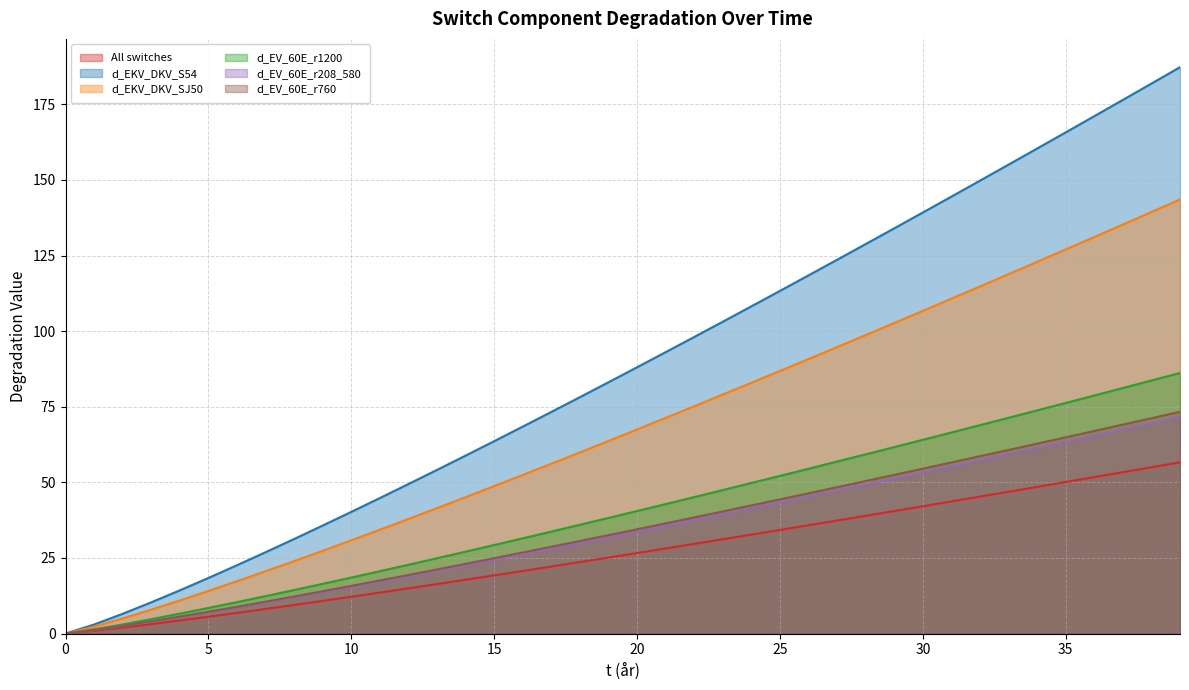

Rank the series by their maximum value, from highest to lowest.

d_EKV_DKV_S54, d_EKV_DKV_SJ50, d_EV_60E_r1200, d_EV_60E_r760, d_EV_60E_r208_580, All switches